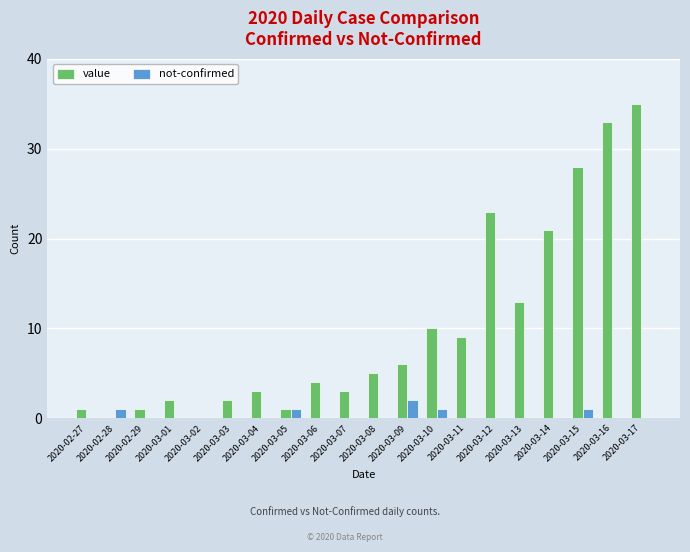

How many groups of bars are there?

20